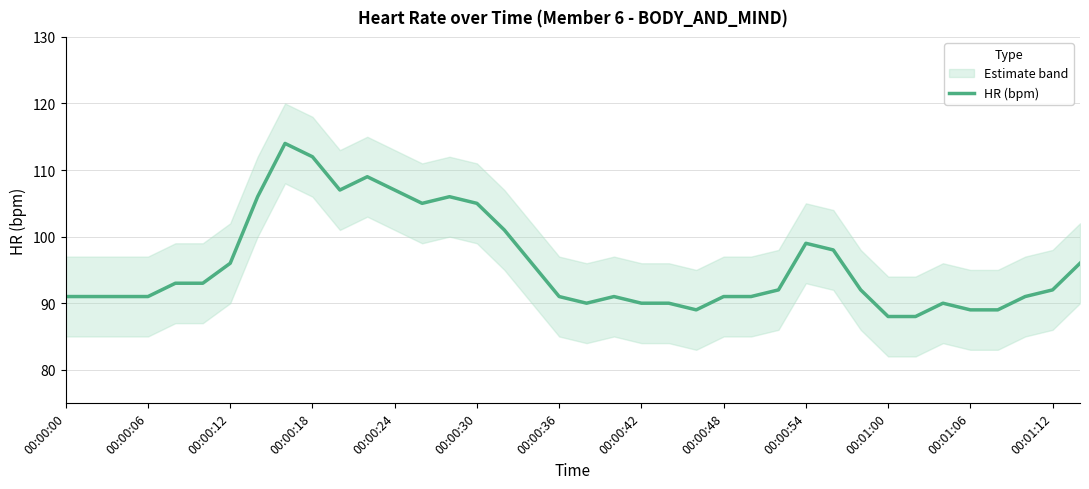

What position from the left is 00:00:12?

3